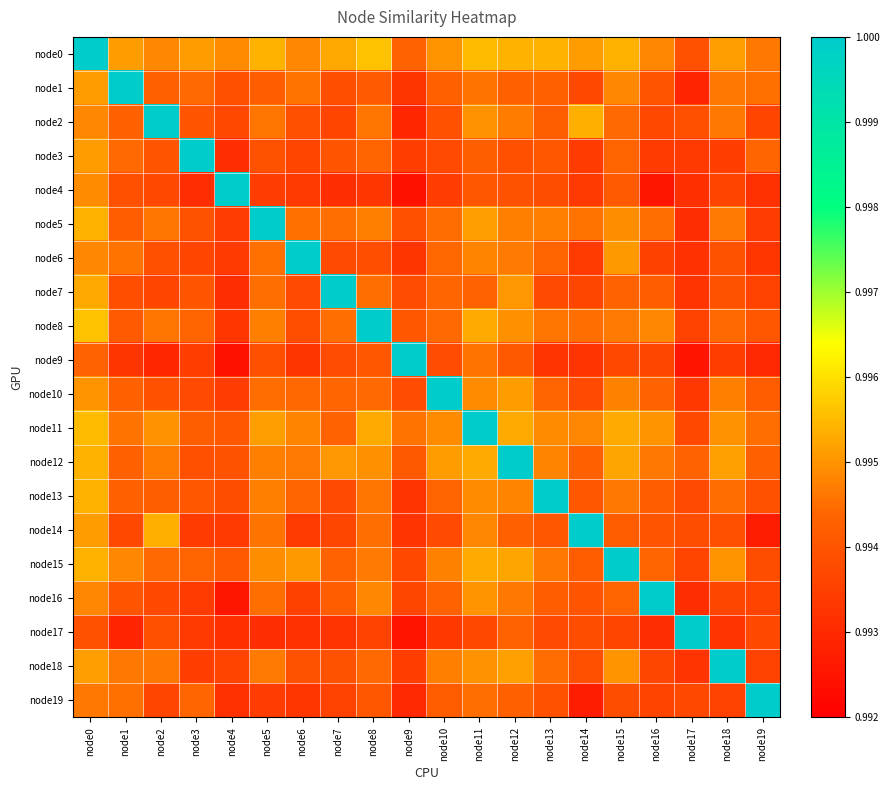

Reading right to left, transcribe all the data shown in this chart.

node0: node19=1.0	node18=1.0	node17=1.0	node16=1.0	node15=1.0	node14=1.0	node13=1.0	node12=1.0	node11=1.0	node10=1.0	node9=1.0	node8=1.0	node7=1.0	node6=1.0	node5=1.0	node4=1.0	node3=1.0	node2=1.0	node1=1.0	node0=1.0
node1: node19=1.0	node18=1.0	node17=1.0	node16=1.0	node15=1.0	node14=1.0	node13=1.0	node12=1.0	node11=1.0	node10=1.0	node9=1.0	node8=1.0	node7=1.0	node6=1.0	node5=1.0	node4=1.0	node3=1.0	node2=1.0	node1=1.0	node0=1.0
node2: node19=1.0	node18=1.0	node17=1.0	node16=1.0	node15=1.0	node14=1.0	node13=1.0	node12=1.0	node11=1.0	node10=1.0	node9=1.0	node8=1.0	node7=1.0	node6=1.0	node5=1.0	node4=1.0	node3=1.0	node2=1.0	node1=1.0	node0=1.0
node3: node19=1.0	node18=1.0	node17=1.0	node16=1.0	node15=1.0	node14=1.0	node13=1.0	node12=1.0	node11=1.0	node10=1.0	node9=1.0	node8=1.0	node7=1.0	node6=1.0	node5=1.0	node4=1.0	node3=1.0	node2=1.0	node1=1.0	node0=1.0
node4: node19=1.0	node18=1.0	node17=1.0	node16=1.0	node15=1.0	node14=1.0	node13=1.0	node12=1.0	node11=1.0	node10=1.0	node9=1.0	node8=1.0	node7=1.0	node6=1.0	node5=1.0	node4=1.0	node3=1.0	node2=1.0	node1=1.0	node0=1.0
node5: node19=1.0	node18=1.0	node17=1.0	node16=1.0	node15=1.0	node14=1.0	node13=1.0	node12=1.0	node11=1.0	node10=1.0	node9=1.0	node8=1.0	node7=1.0	node6=1.0	node5=1.0	node4=1.0	node3=1.0	node2=1.0	node1=1.0	node0=1.0
node6: node19=1.0	node18=1.0	node17=1.0	node16=1.0	node15=1.0	node14=1.0	node13=1.0	node12=1.0	node11=1.0	node10=1.0	node9=1.0	node8=1.0	node7=1.0	node6=1.0	node5=1.0	node4=1.0	node3=1.0	node2=1.0	node1=1.0	node0=1.0
node7: node19=1.0	node18=1.0	node17=1.0	node16=1.0	node15=1.0	node14=1.0	node13=1.0	node12=1.0	node11=1.0	node10=1.0	node9=1.0	node8=1.0	node7=1.0	node6=1.0	node5=1.0	node4=1.0	node3=1.0	node2=1.0	node1=1.0	node0=1.0
node8: node19=1.0	node18=1.0	node17=1.0	node16=1.0	node15=1.0	node14=1.0	node13=1.0	node12=1.0	node11=1.0	node10=1.0	node9=1.0	node8=1.0	node7=1.0	node6=1.0	node5=1.0	node4=1.0	node3=1.0	node2=1.0	node1=1.0	node0=1.0
node9: node19=1.0	node18=1.0	node17=1.0	node16=1.0	node15=1.0	node14=1.0	node13=1.0	node12=1.0	node11=1.0	node10=1.0	node9=1.0	node8=1.0	node7=1.0	node6=1.0	node5=1.0	node4=1.0	node3=1.0	node2=1.0	node1=1.0	node0=1.0
node10: node19=1.0	node18=1.0	node17=1.0	node16=1.0	node15=1.0	node14=1.0	node13=1.0	node12=1.0	node11=1.0	node10=1.0	node9=1.0	node8=1.0	node7=1.0	node6=1.0	node5=1.0	node4=1.0	node3=1.0	node2=1.0	node1=1.0	node0=1.0
node11: node19=1.0	node18=1.0	node17=1.0	node16=1.0	node15=1.0	node14=1.0	node13=1.0	node12=1.0	node11=1.0	node10=1.0	node9=1.0	node8=1.0	node7=1.0	node6=1.0	node5=1.0	node4=1.0	node3=1.0	node2=1.0	node1=1.0	node0=1.0
node12: node19=1.0	node18=1.0	node17=1.0	node16=1.0	node15=1.0	node14=1.0	node13=1.0	node12=1.0	node11=1.0	node10=1.0	node9=1.0	node8=1.0	node7=1.0	node6=1.0	node5=1.0	node4=1.0	node3=1.0	node2=1.0	node1=1.0	node0=1.0
node13: node19=1.0	node18=1.0	node17=1.0	node16=1.0	node15=1.0	node14=1.0	node13=1.0	node12=1.0	node11=1.0	node10=1.0	node9=1.0	node8=1.0	node7=1.0	node6=1.0	node5=1.0	node4=1.0	node3=1.0	node2=1.0	node1=1.0	node0=1.0
node14: node19=1.0	node18=1.0	node17=1.0	node16=1.0	node15=1.0	node14=1.0	node13=1.0	node12=1.0	node11=1.0	node10=1.0	node9=1.0	node8=1.0	node7=1.0	node6=1.0	node5=1.0	node4=1.0	node3=1.0	node2=1.0	node1=1.0	node0=1.0
node15: node19=1.0	node18=1.0	node17=1.0	node16=1.0	node15=1.0	node14=1.0	node13=1.0	node12=1.0	node11=1.0	node10=1.0	node9=1.0	node8=1.0	node7=1.0	node6=1.0	node5=1.0	node4=1.0	node3=1.0	node2=1.0	node1=1.0	node0=1.0
node16: node19=1.0	node18=1.0	node17=1.0	node16=1.0	node15=1.0	node14=1.0	node13=1.0	node12=1.0	node11=1.0	node10=1.0	node9=1.0	node8=1.0	node7=1.0	node6=1.0	node5=1.0	node4=1.0	node3=1.0	node2=1.0	node1=1.0	node0=1.0
node17: node19=1.0	node18=1.0	node17=1.0	node16=1.0	node15=1.0	node14=1.0	node13=1.0	node12=1.0	node11=1.0	node10=1.0	node9=1.0	node8=1.0	node7=1.0	node6=1.0	node5=1.0	node4=1.0	node3=1.0	node2=1.0	node1=1.0	node0=1.0
node18: node19=1.0	node18=1.0	node17=1.0	node16=1.0	node15=1.0	node14=1.0	node13=1.0	node12=1.0	node11=1.0	node10=1.0	node9=1.0	node8=1.0	node7=1.0	node6=1.0	node5=1.0	node4=1.0	node3=1.0	node2=1.0	node1=1.0	node0=1.0
node19: node19=1.0	node18=1.0	node17=1.0	node16=1.0	node15=1.0	node14=1.0	node13=1.0	node12=1.0	node11=1.0	node10=1.0	node9=1.0	node8=1.0	node7=1.0	node6=1.0	node5=1.0	node4=1.0	node3=1.0	node2=1.0	node1=1.0	node0=1.0